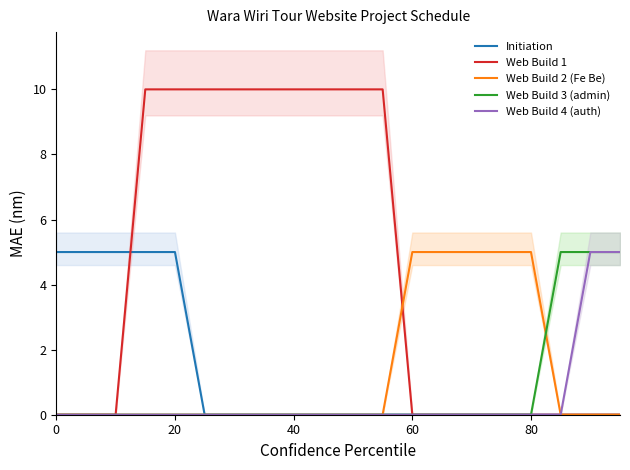

How many values in the Web Build 4 (auth) series exceed 0?

2